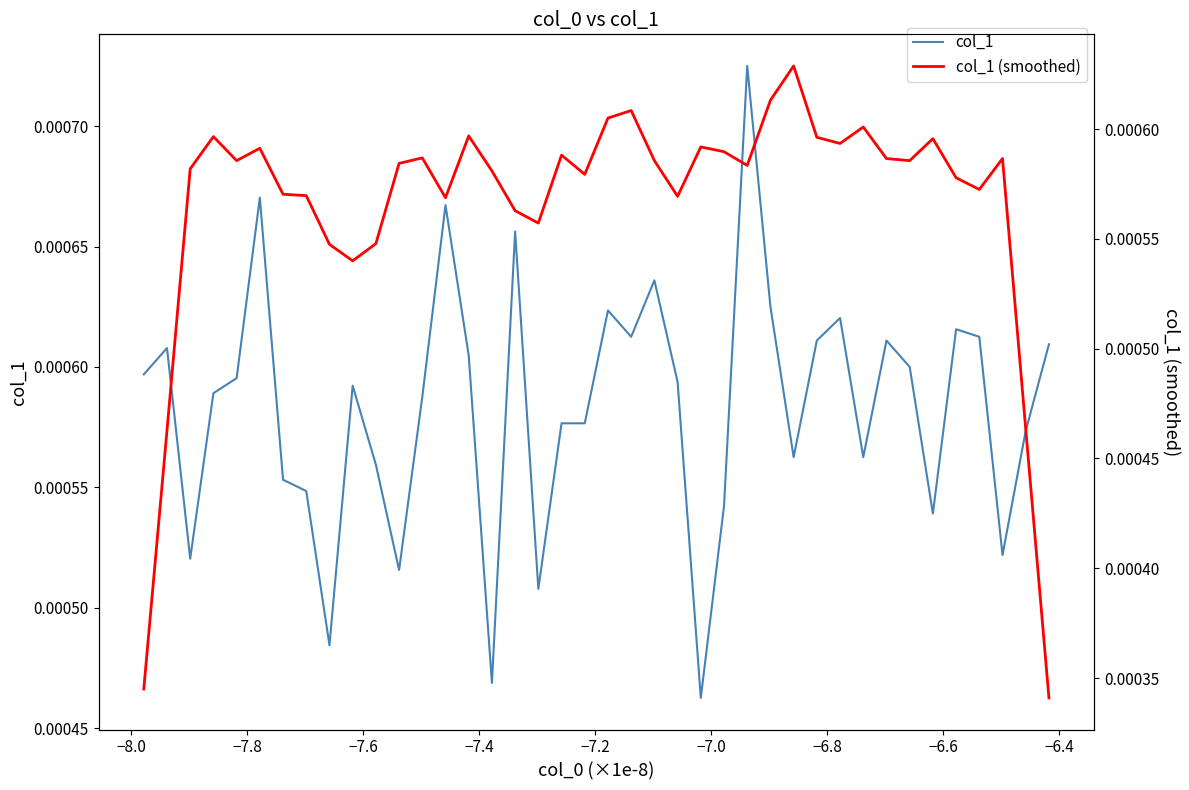

How many col_1 (smoothed) values are between 0 and 1?

40